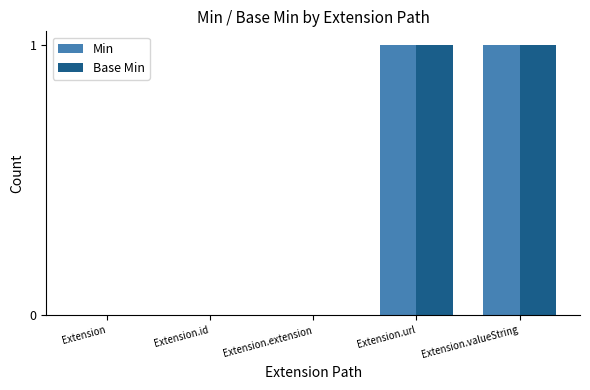

Is the value of Base Min at Extension.valueString greater than the value of Min at Extension.extension?

Yes